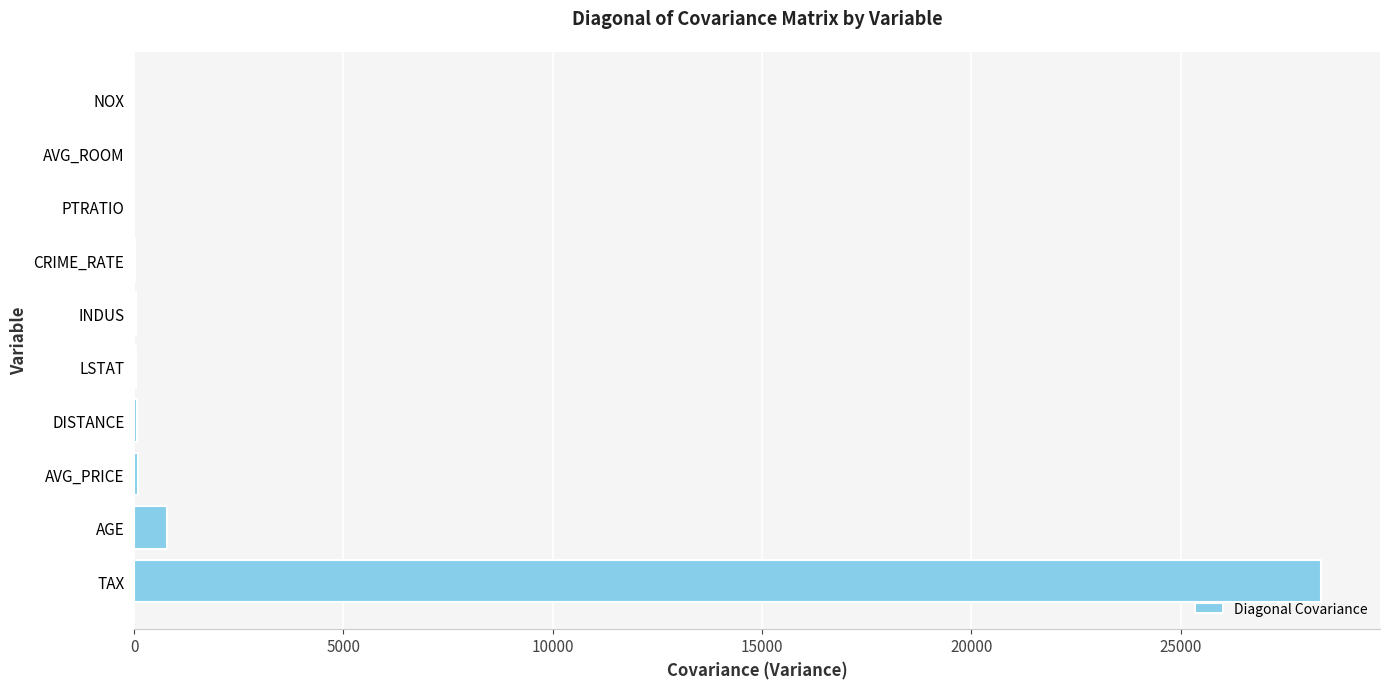

True or false: the data shows 0.0 at NOX.

True